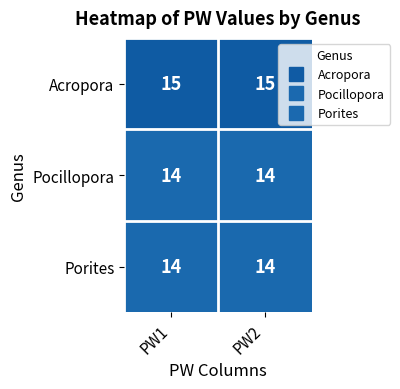

What is the smallest value displayed?

14